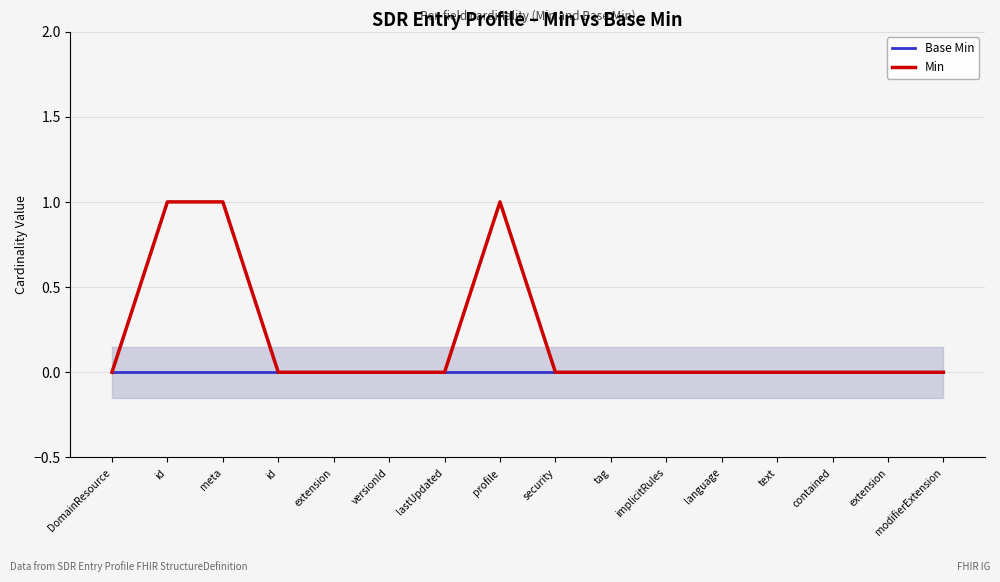

How many lines are shown in the chart?

2